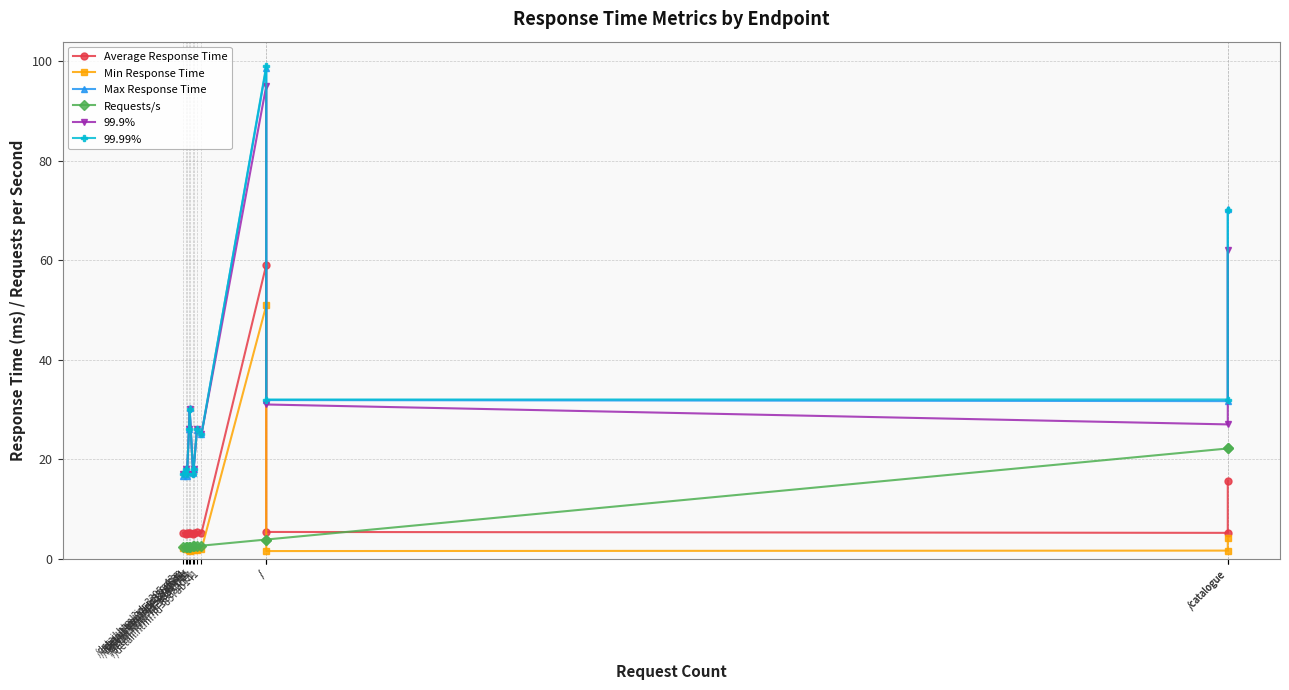

Reading left to right, transcribe all the data shown in this chart.

Average Response Time: 5.2	5.1	5.2	5.2	5.2	5.1	5.2	5.3	5.2	59.1	5.4	5.2	15.7
Min Response Time: 2.2	1.9	2.0	1.8	1.6	1.9	1.7	1.8	1.9	50.9	1.6	1.7	4.1
Max Response Time: 16.6	17.5	16.6	26.1	30.3	17.2	18.1	25.9	25.1	98.6	31.9	31.7	70.2
Requests/s: 2.3	2.4	2.4	2.4	2.4	2.5	2.5	2.6	2.6	3.9	3.9	22.2	22.2
99.9%: 17.0	18.0	17.0	26.0	30.0	17.0	18.0	26.0	25.0	95.0	31.0	27.0	62.0
99.99%: 17.0	18.0	17.0	26.0	30.0	17.0	18.0	26.0	25.0	99.0	32.0	32.0	70.0